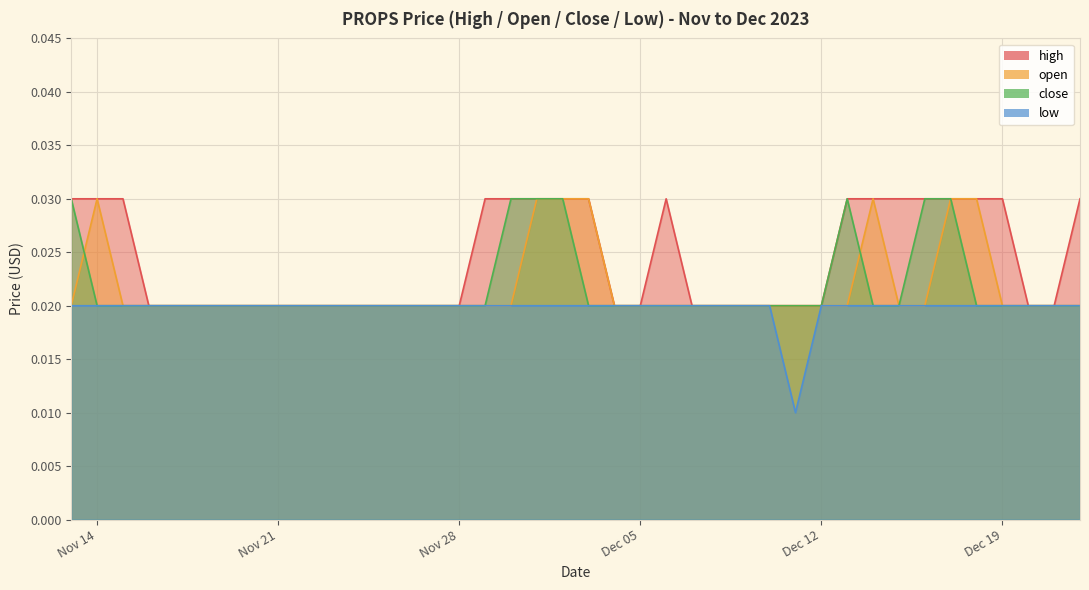

How many interior local peaks does the open series have?

2